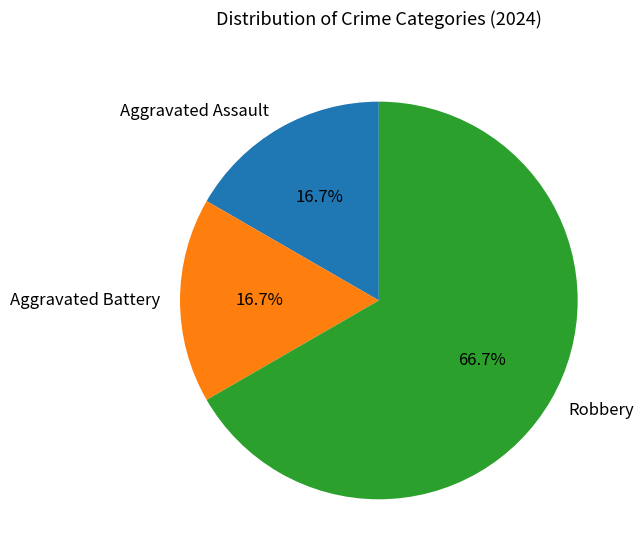

Which category has the biggest portion of the pie?

Robbery